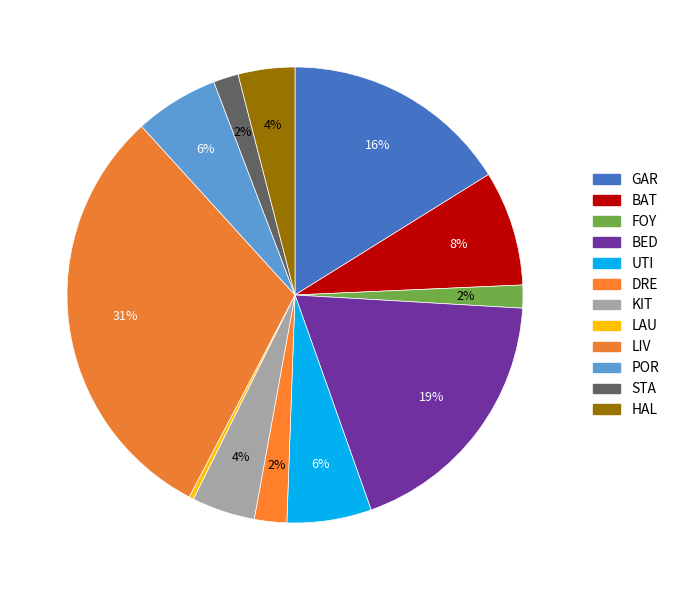

Is DRE the majority of the pie?

No